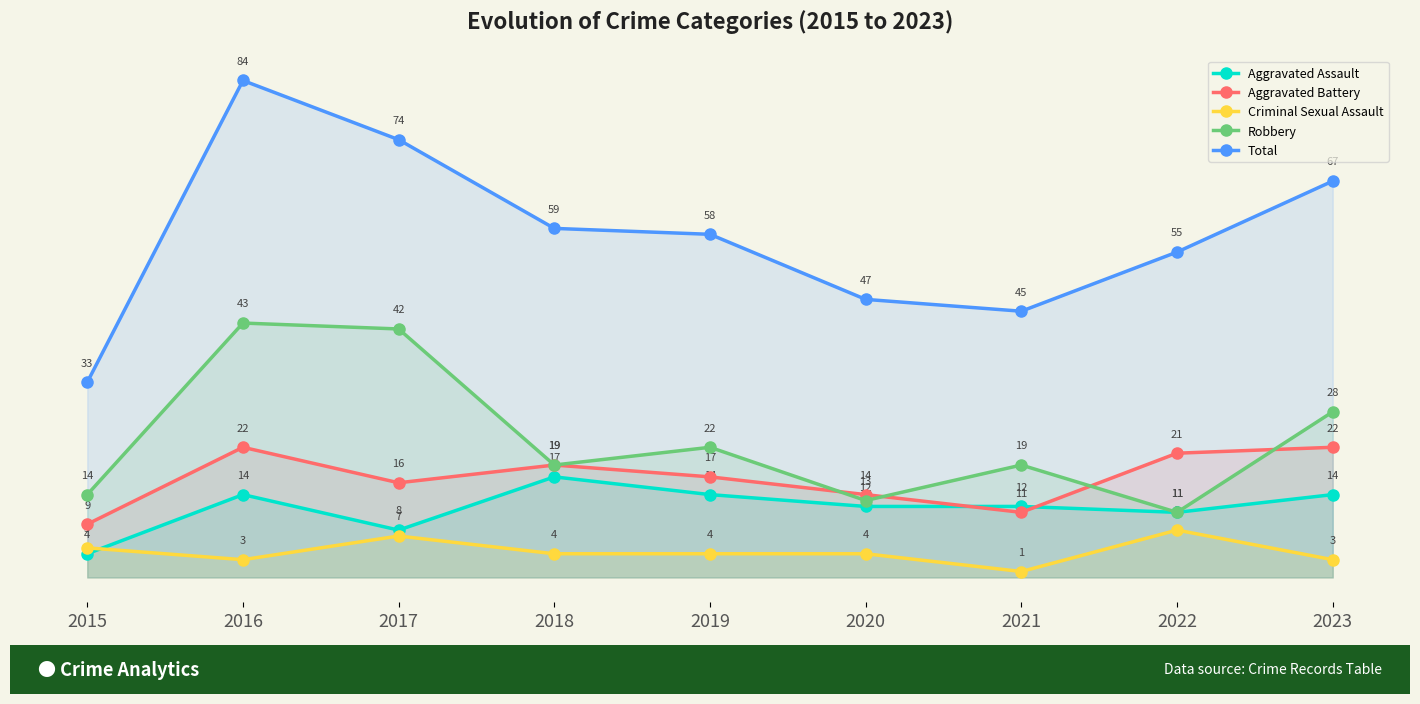

Which label corresponds to the smallest value in the chart?

2021